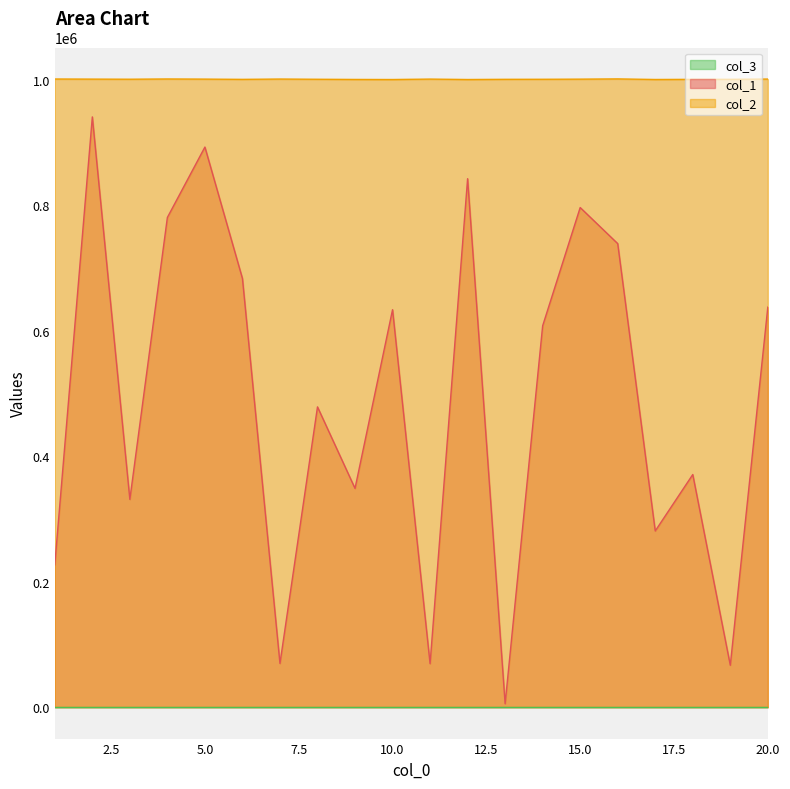

Which category has the lowest value in the col_1 series?

13